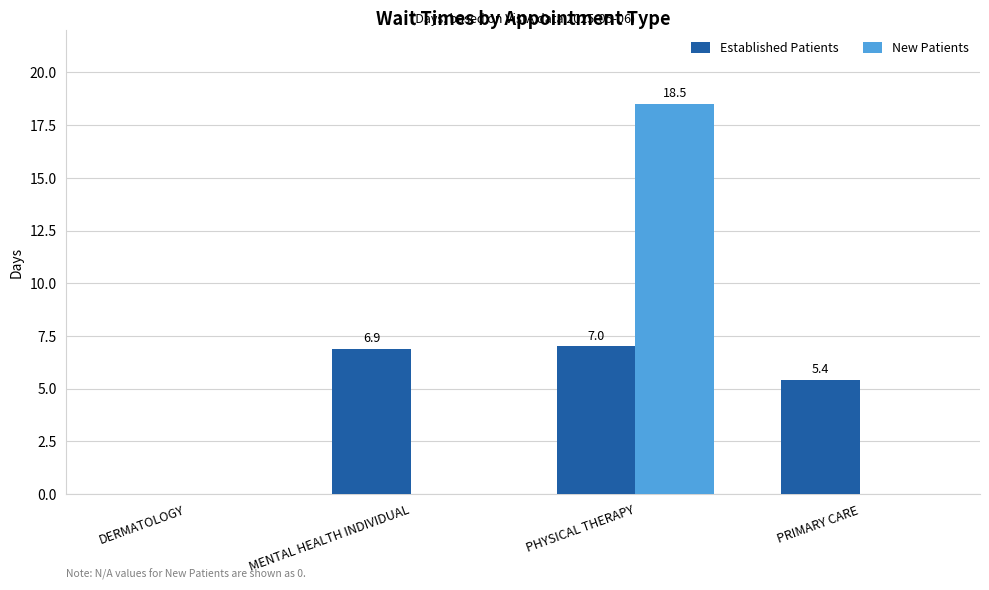

Reading left to right, transcribe all the data shown in this chart.

Established Patients: DERMATOLOGY=0.0	MENTAL HEALTH INDIVIDUAL=6.9	PHYSICAL THERAPY=7.0	PRIMARY CARE=5.4
New Patients: DERMATOLOGY=0.0	MENTAL HEALTH INDIVIDUAL=0.0	PHYSICAL THERAPY=18.5	PRIMARY CARE=0.0